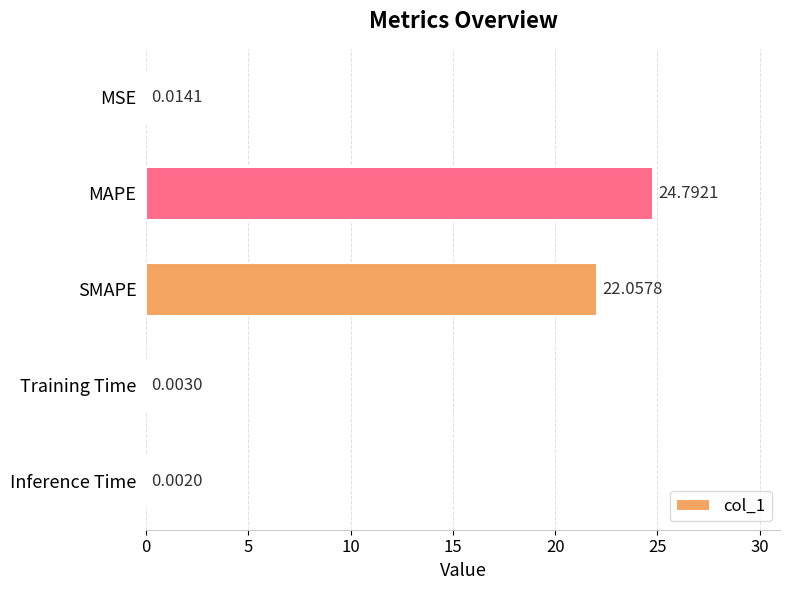

Are the bars horizontal?

Yes